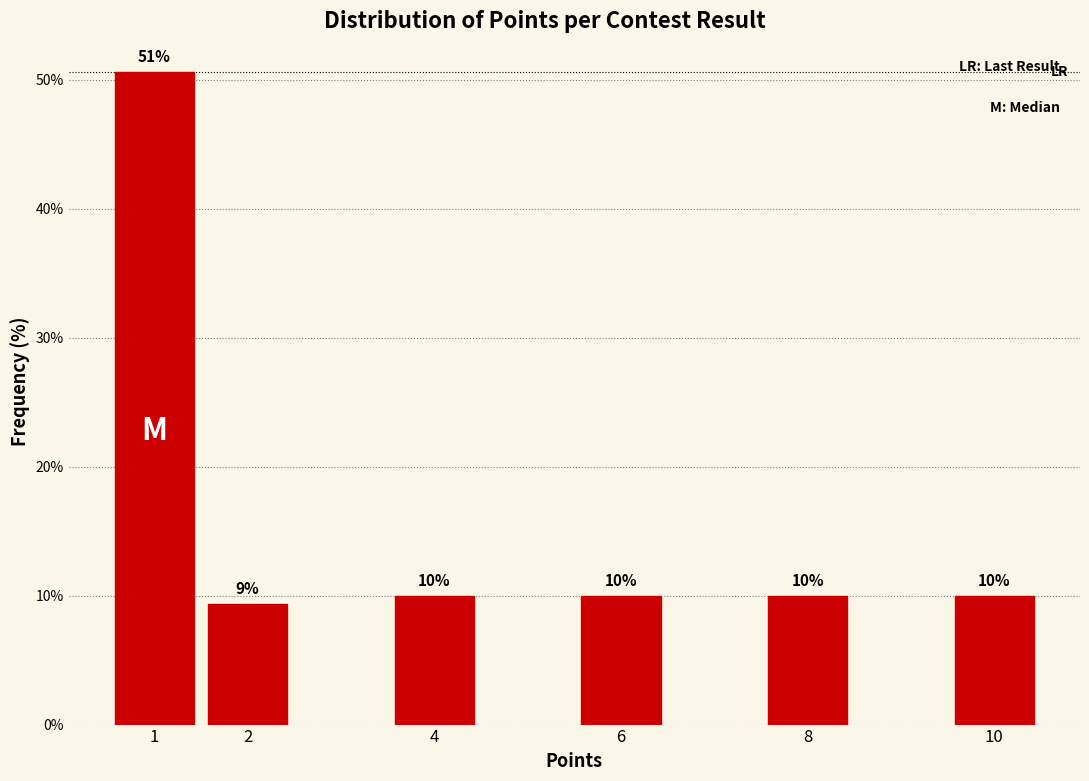

Which has a higher value, 2 or 10?

10